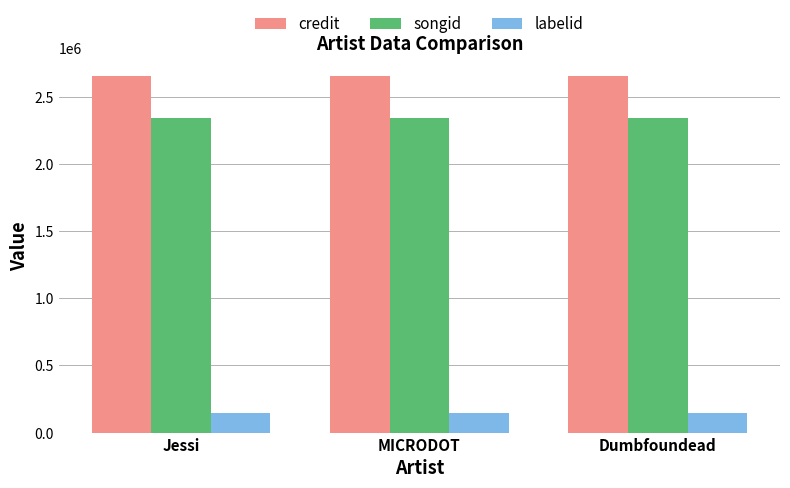

What is the difference between the highest and lowest values at MICRODOT?

2513856